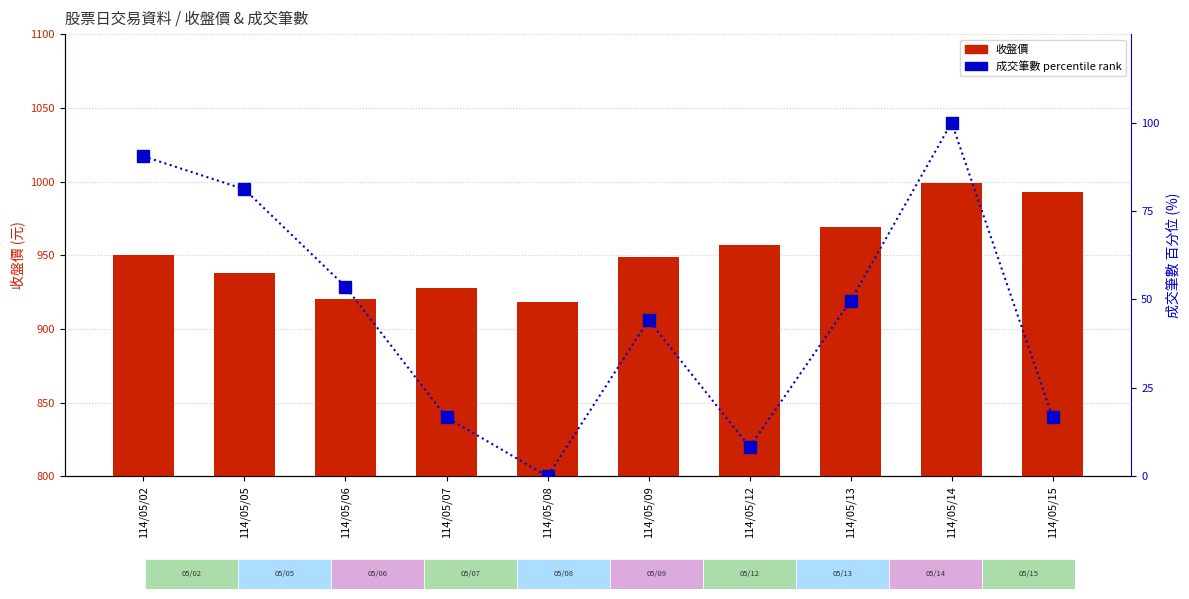

Which series has the widest spread of values?

成交筆數 percentile rank